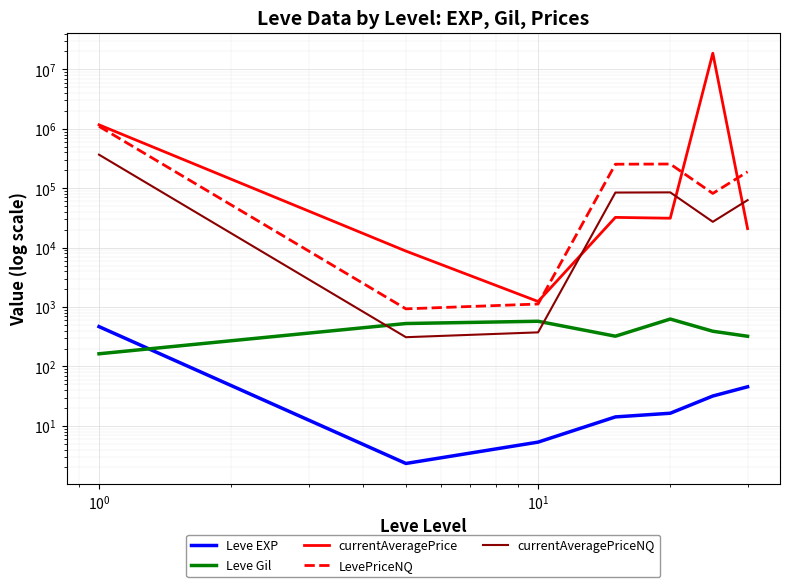

Between $\mathdefault{10^{-2}}$ and $\mathdefault{10^{2}}$, which series saw the biggest shift?

currentAveragePrice